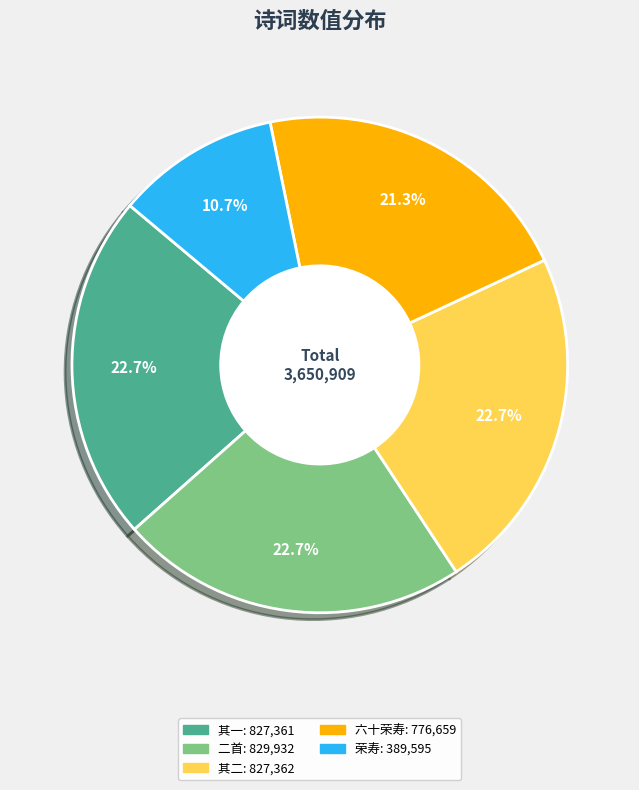

Count the number of slices in the pie.

5